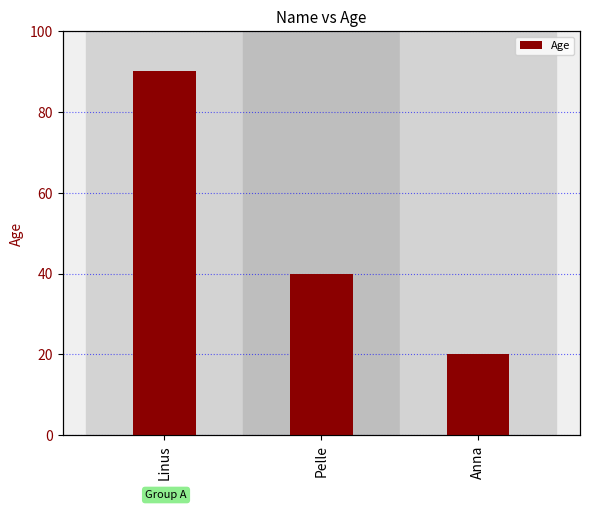

What position from the left is Anna?

3